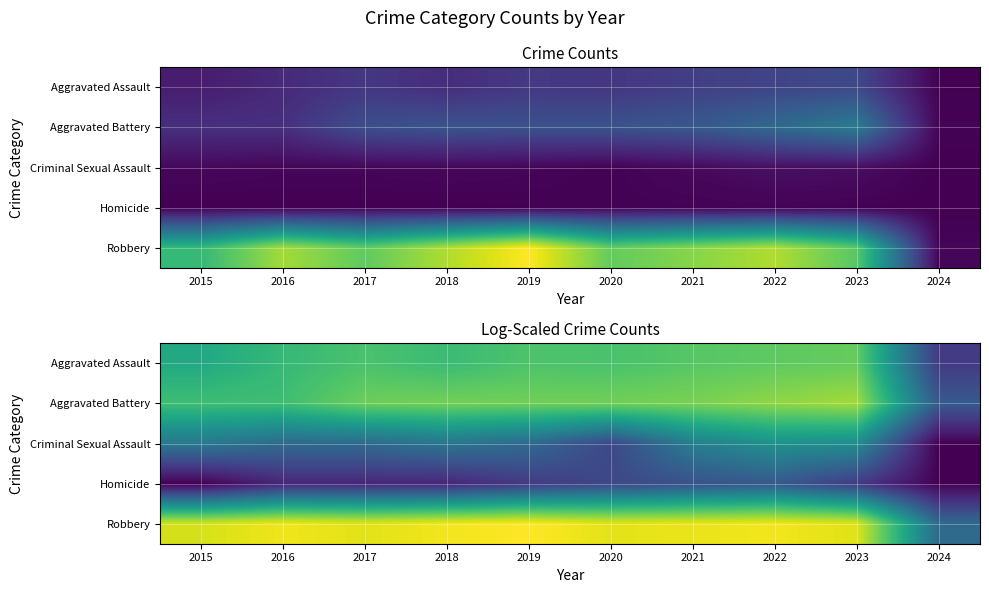

What is the total value across all series at 2020?

18.5